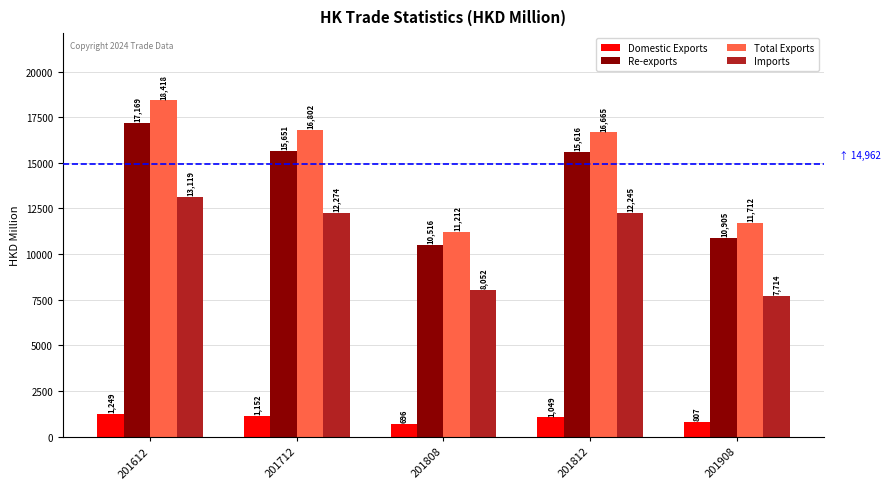

What is the spread (max minus min) of values at 201808?

10515.5